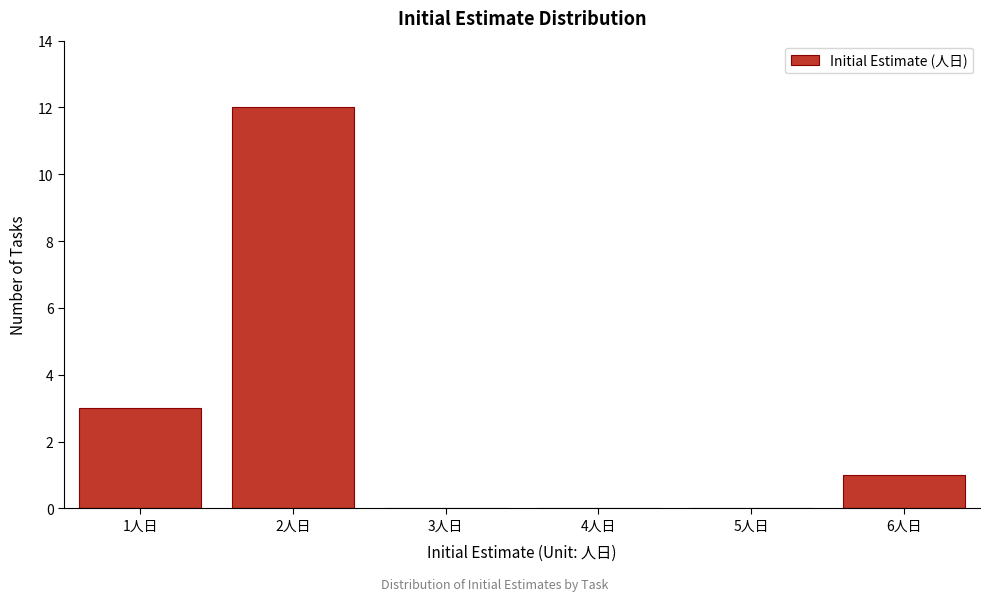

Reading right to left, what are all the values shown in this chart?

6人日=1	5人日=0	4人日=0	3人日=0	2人日=12	1人日=3